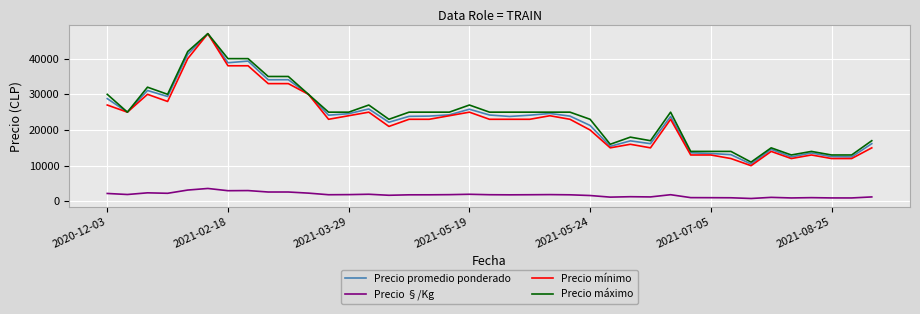

True or false: Precio promedio ponderado and Precio §/Kg intersect in this chart.

False